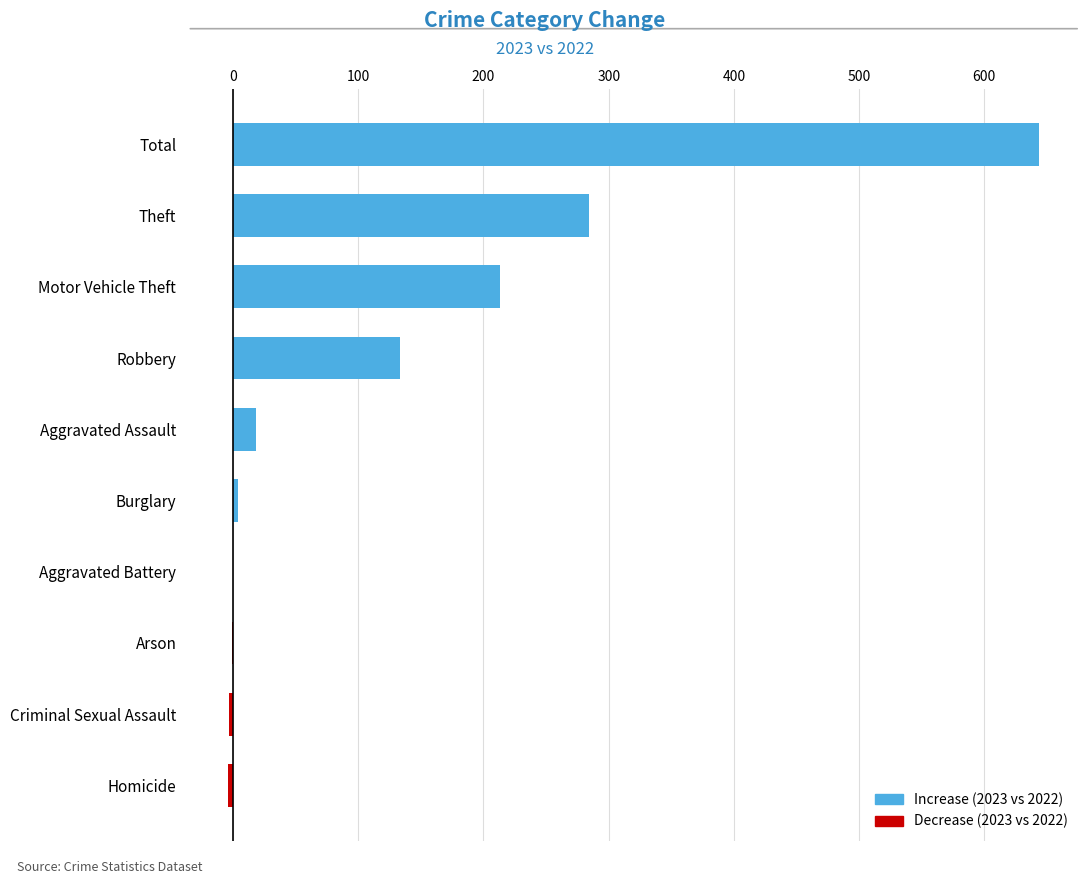

Which category has the highest value across all series?

Total